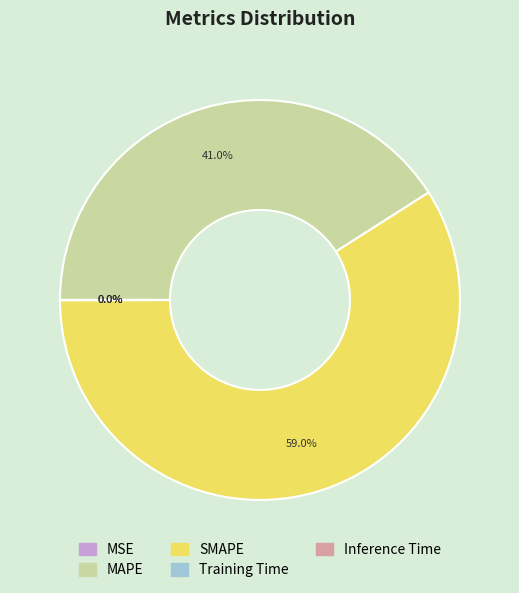

Which slice is the largest?

SMAPE